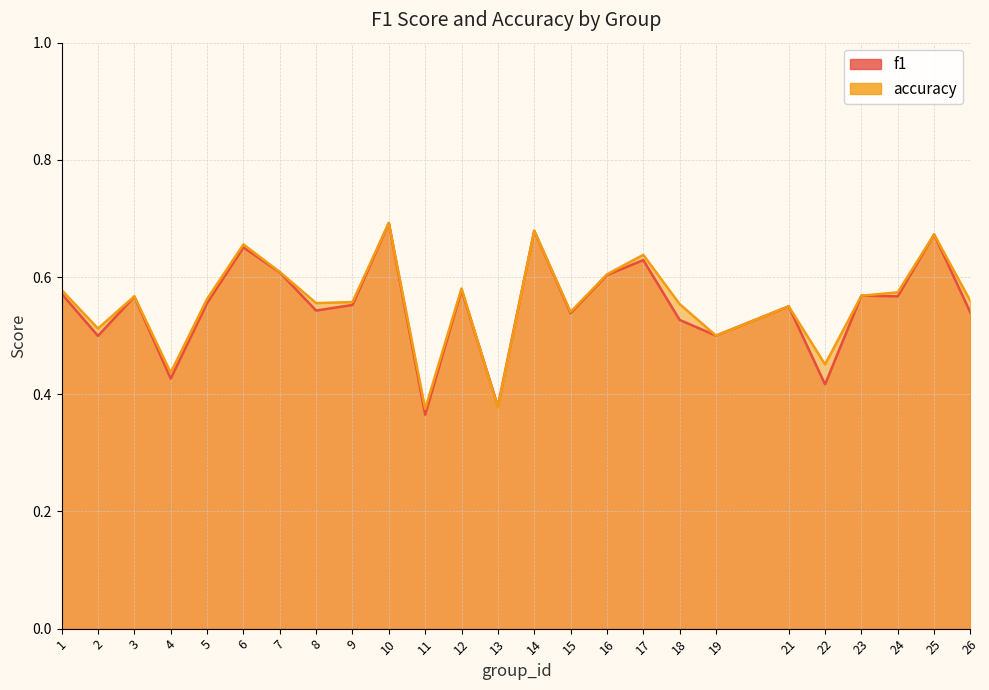

The value of accuracy at 14 is 0.7. True or false?

True